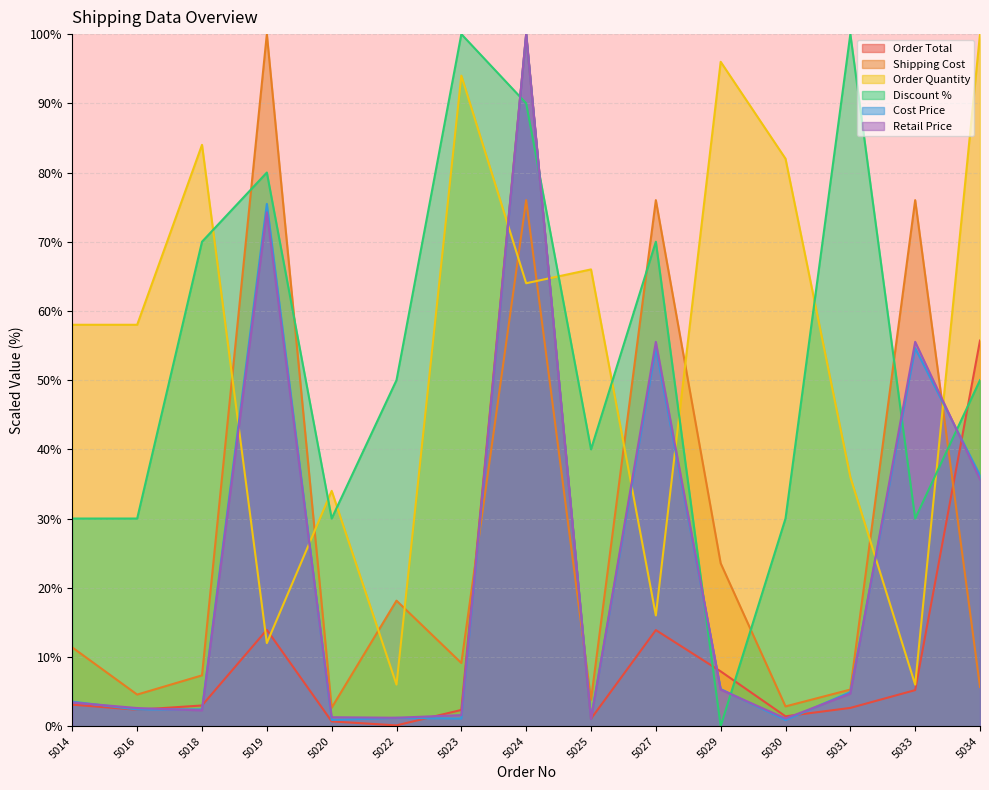

How many values in the Cost Price series exceed 3?

8